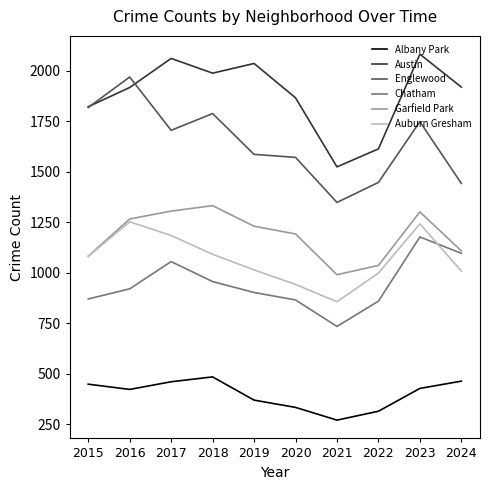

How many interior local peaks does the Auburn Gresham series have?

2